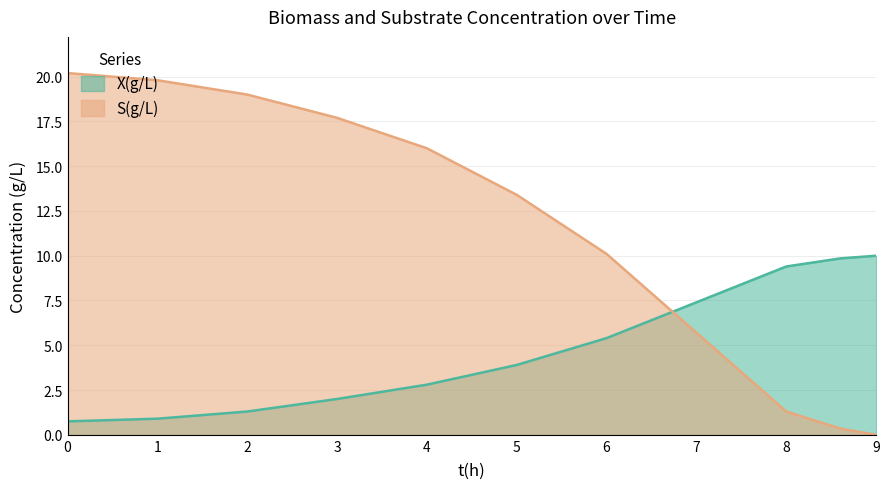

At which label is S(g/L) closest to 10?

6